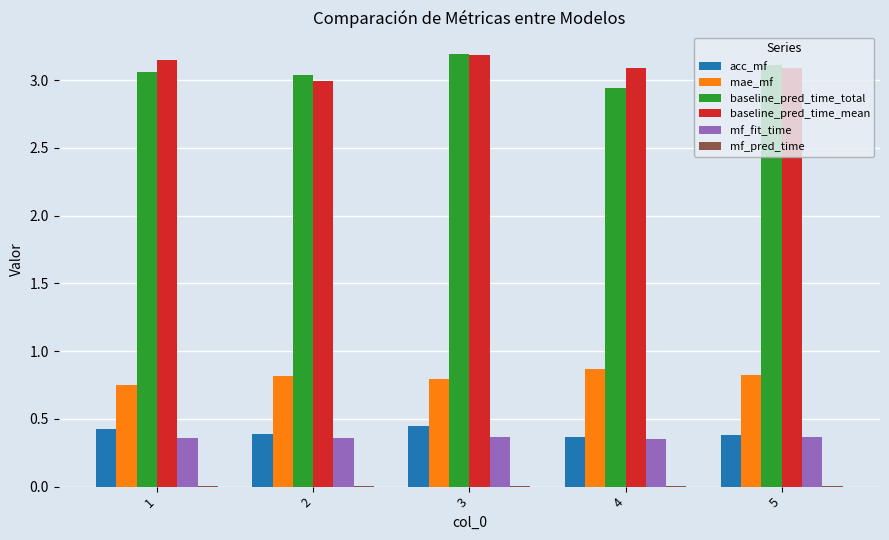

Which series has the largest range (max minus min)?

baseline_pred_time_total